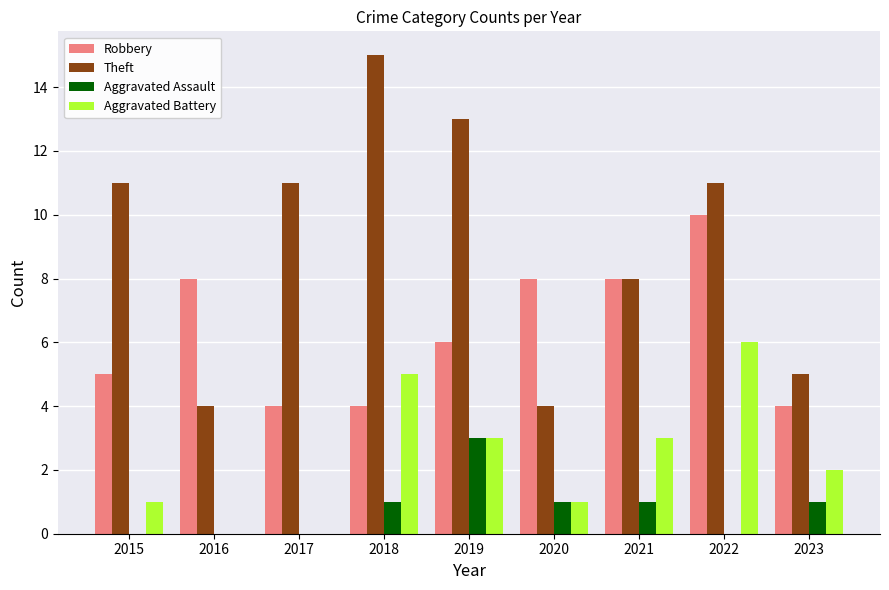

Reading left to right, extract all data points from this chart.

Robbery: 2015=5	2016=8	2017=4	2018=4	2019=6	2020=8	2021=8	2022=10	2023=4
Theft: 2015=11	2016=4	2017=11	2018=15	2019=13	2020=4	2021=8	2022=11	2023=5
Aggravated Assault: 2015=0	2016=0	2017=0	2018=1	2019=3	2020=1	2021=1	2022=0	2023=1
Aggravated Battery: 2015=1	2016=0	2017=0	2018=5	2019=3	2020=1	2021=3	2022=6	2023=2